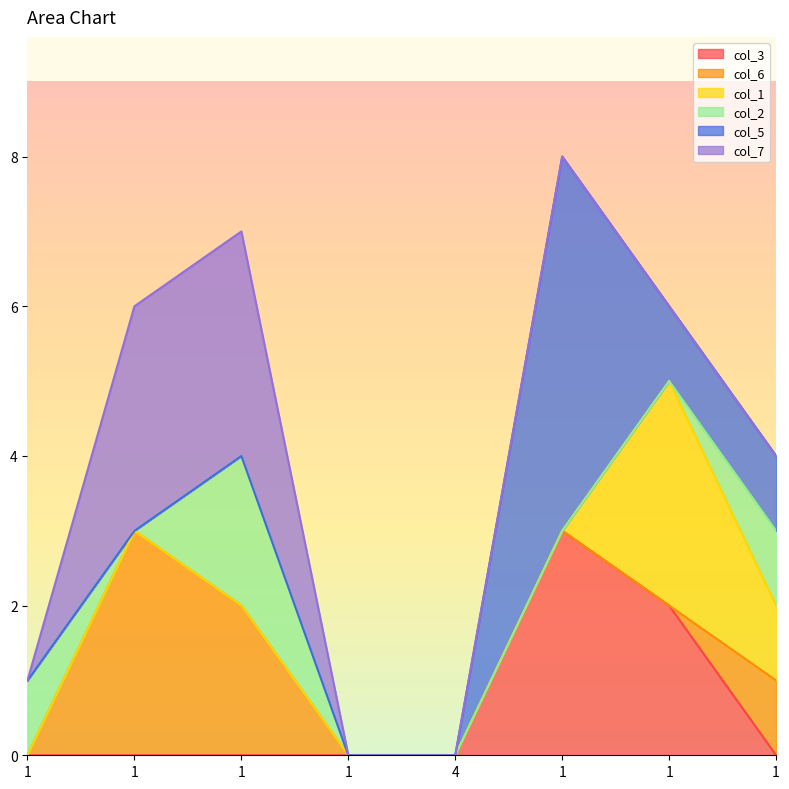

The value of col_1 at 1 is 1. True or false?

True